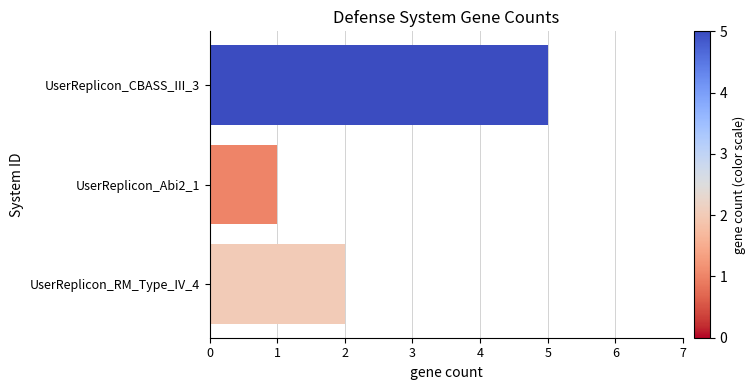

What is the maximum value shown in the chart?

5